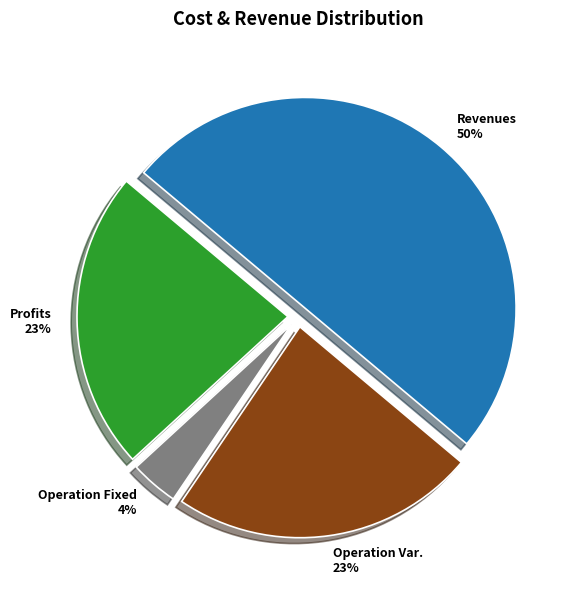

How many segments does this pie chart have?

4